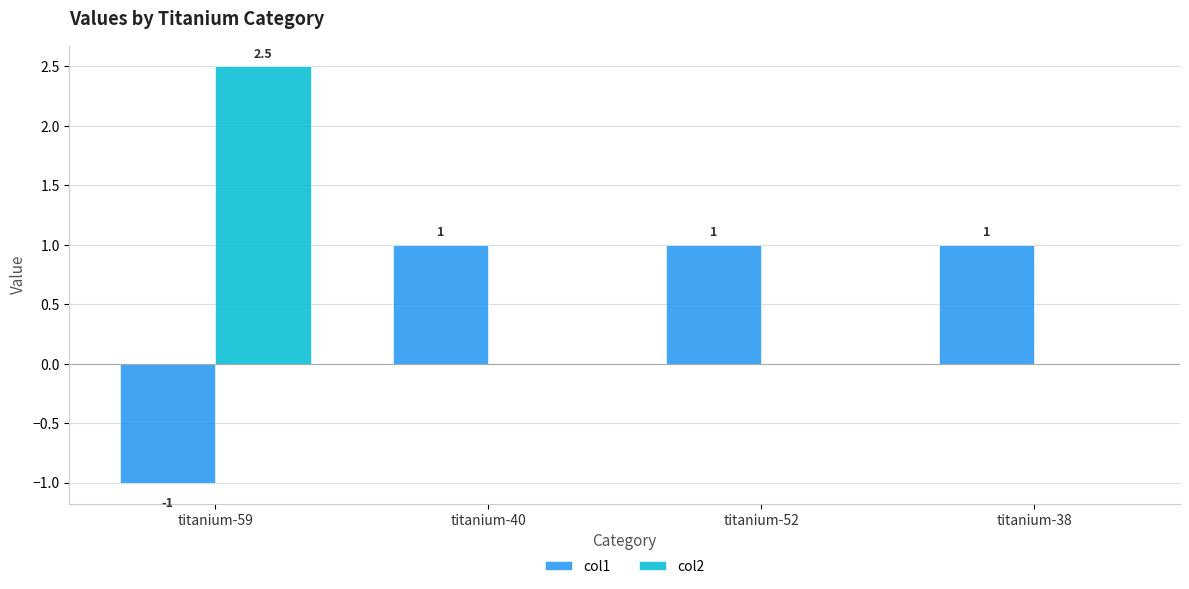

What is the approximate value of col2 at titanium-59?

2.5